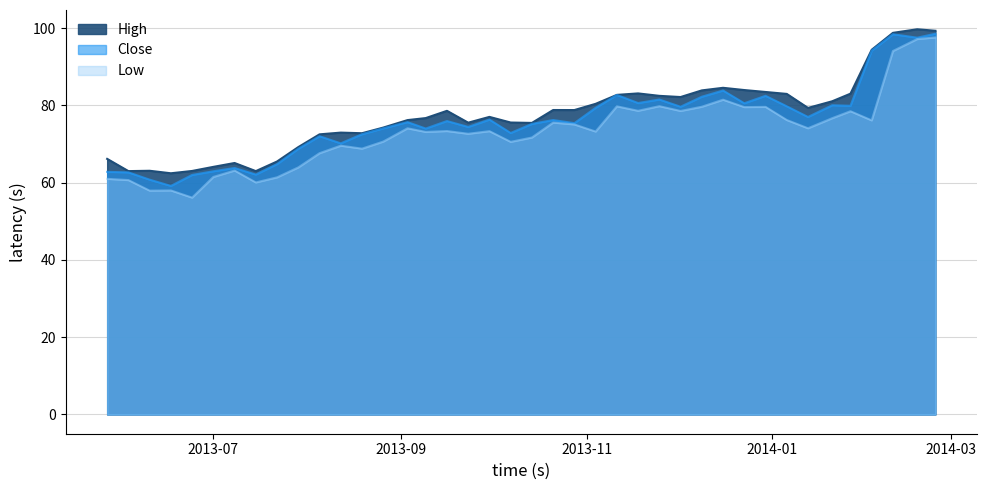

Is it true that Close equals 72.6 at 2013-08-19?

True